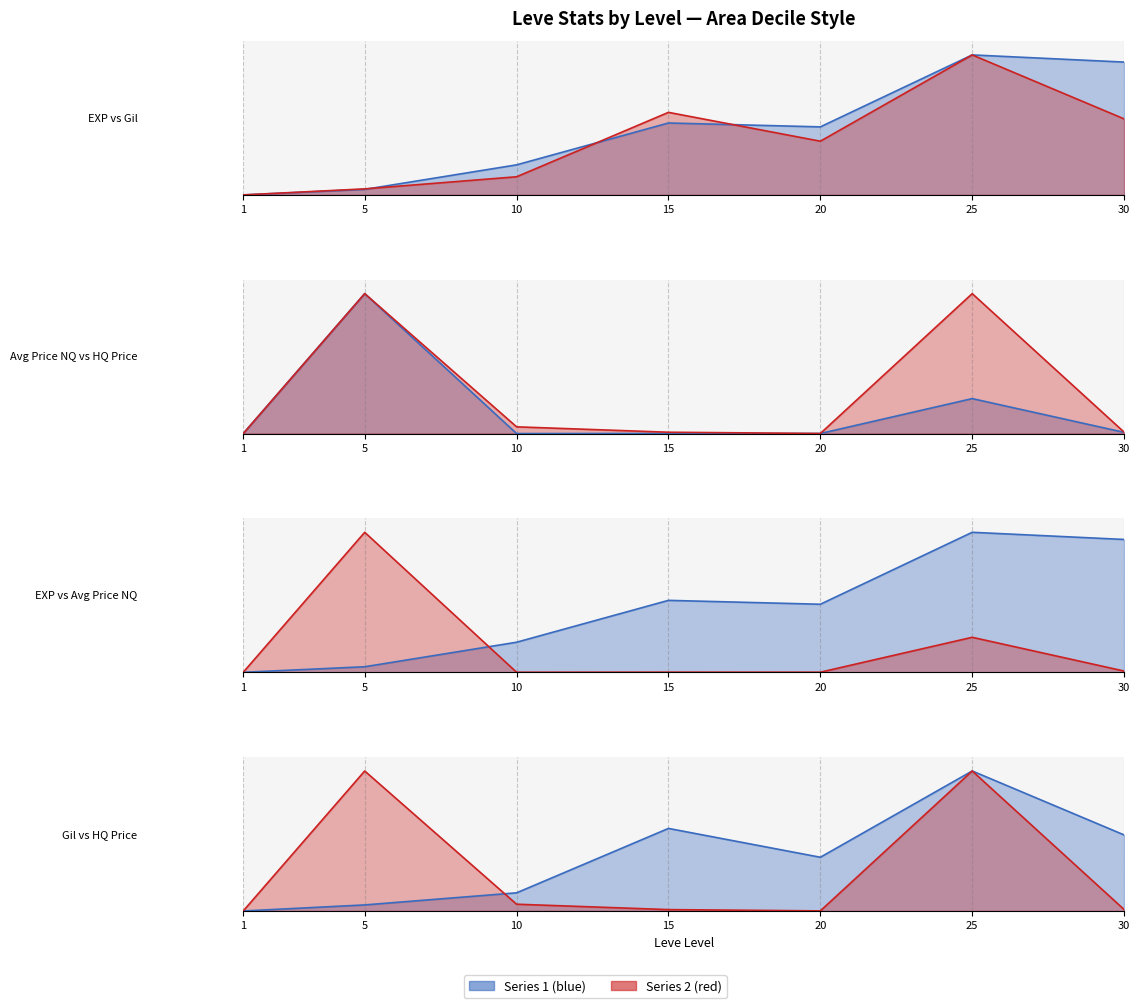

What is the difference between the maximum and minimum values in the LevePriceHQ line series?

1.0